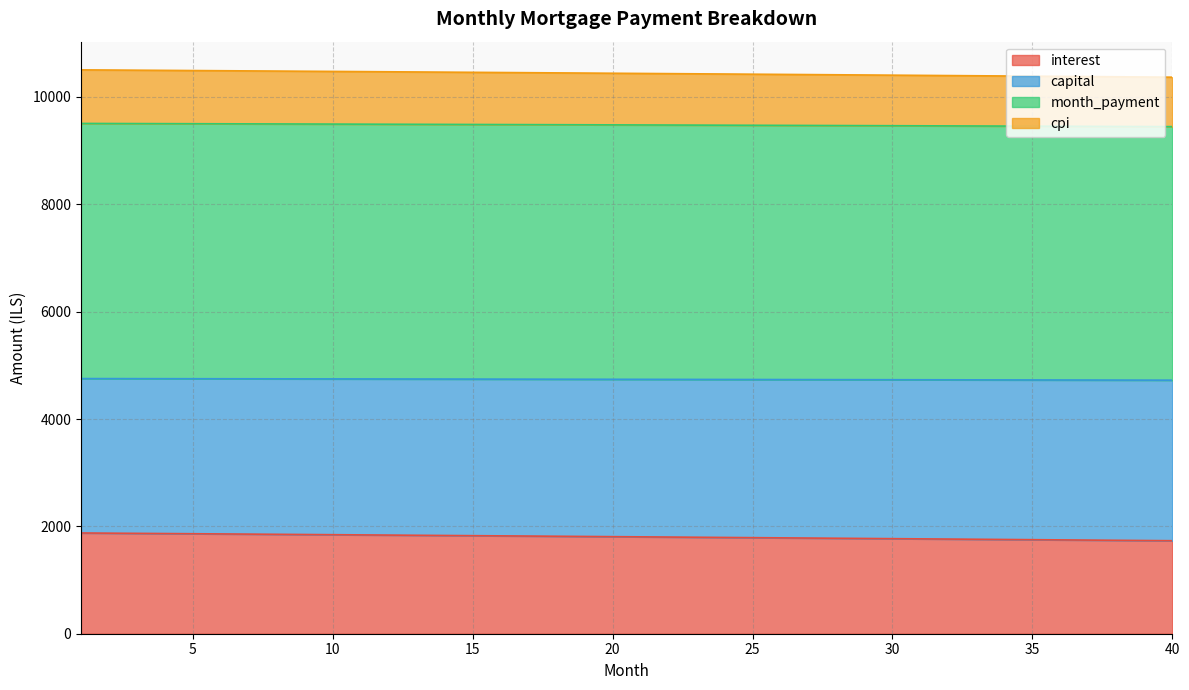

The value of interest at 16 is 1823.1. True or false?

True